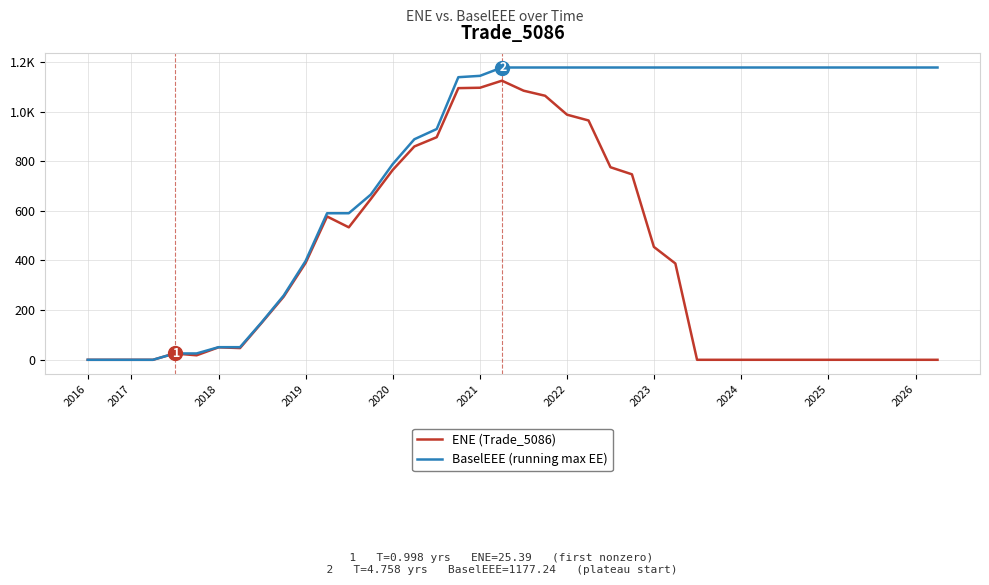

True or false: ENE (Trade_5086) has more than 0 interior local peaks.

True